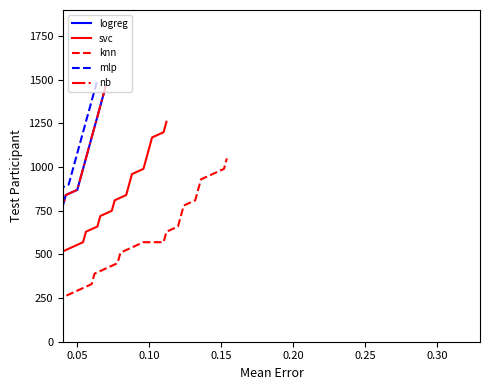

True or false: mlp has more than 0 points higher than both neighbors.

False